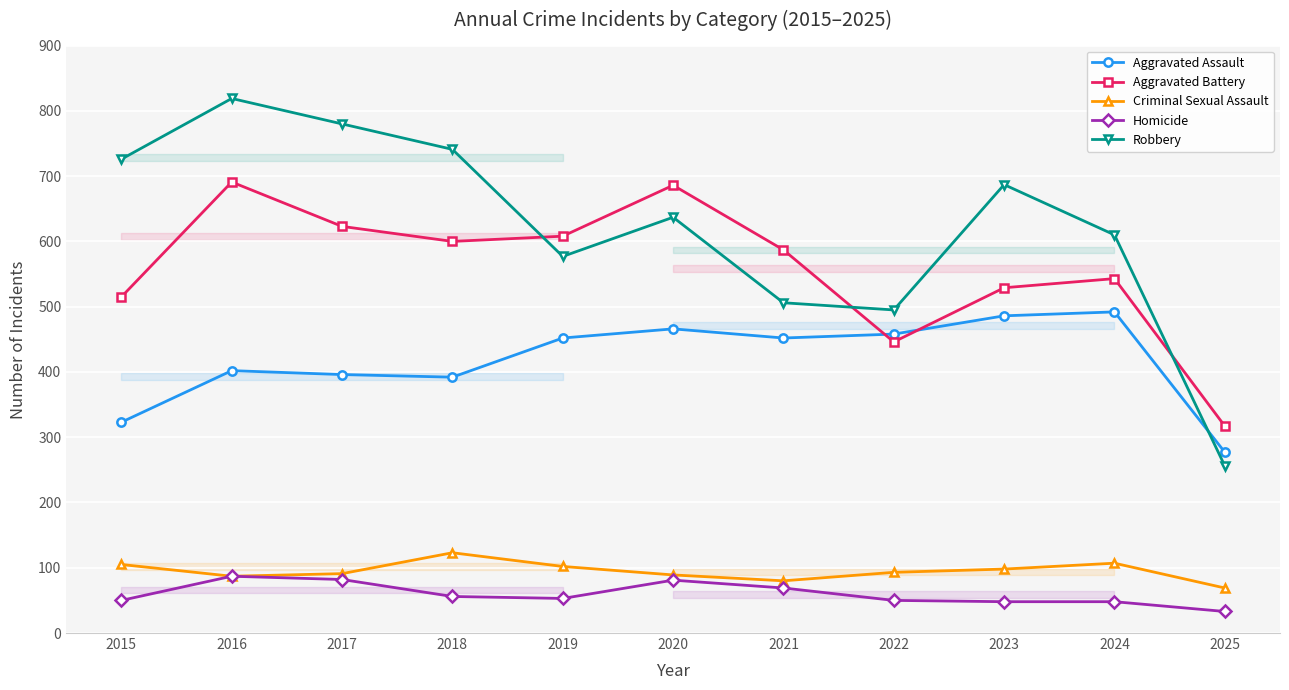

Reading right to left, list all the values displayed in this chart.

Aggravated Assault: 277	492	486	458	452	466	452	392	396	402	323
Aggravated Battery: 317	543	529	446	587	686	608	600	623	691	515
Criminal Sexual Assault: 69	107	98	93	80	89	102	123	91	87	105
Homicide: 33	48	48	50	69	81	53	56	82	87	50
Robbery: 256	610	687	495	506	637	577	741	780	819	726